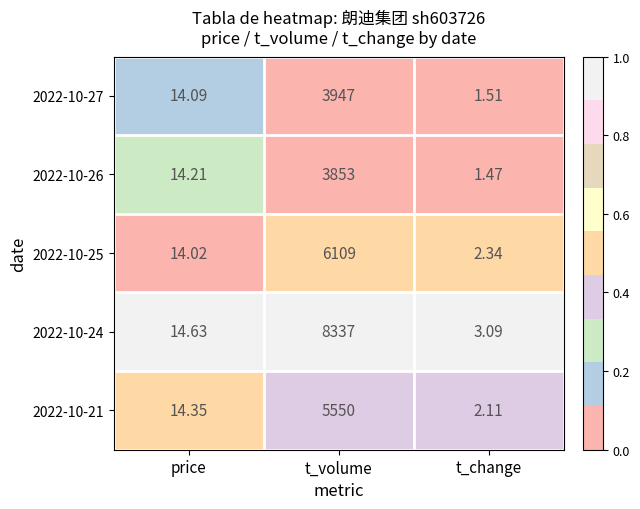

At which category is the sum across all series the highest?

t_volume